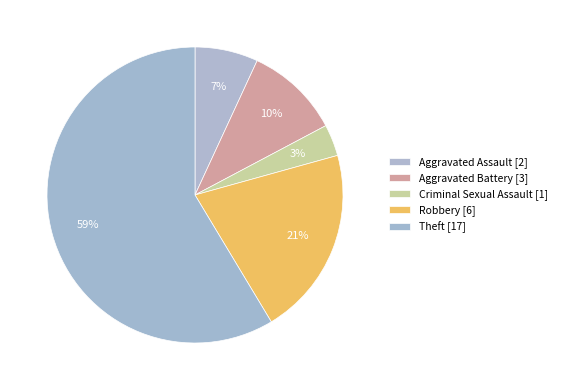

True or false: Aggravated Assault accounts for 18% of the total.

False